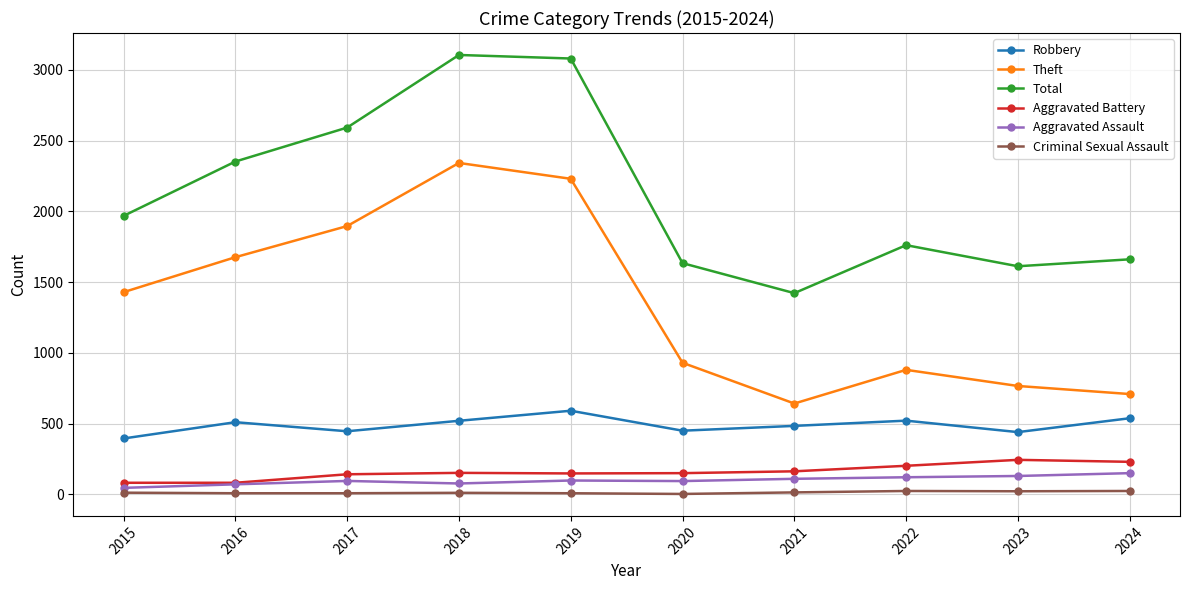

True or false: Criminal Sexual Assault has a value of 24 at 2022.

True